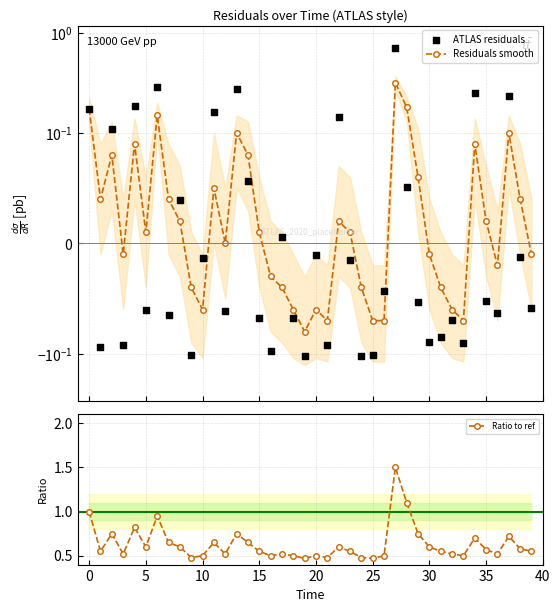

Which series has the largest total across all categories?

Ratio to ref